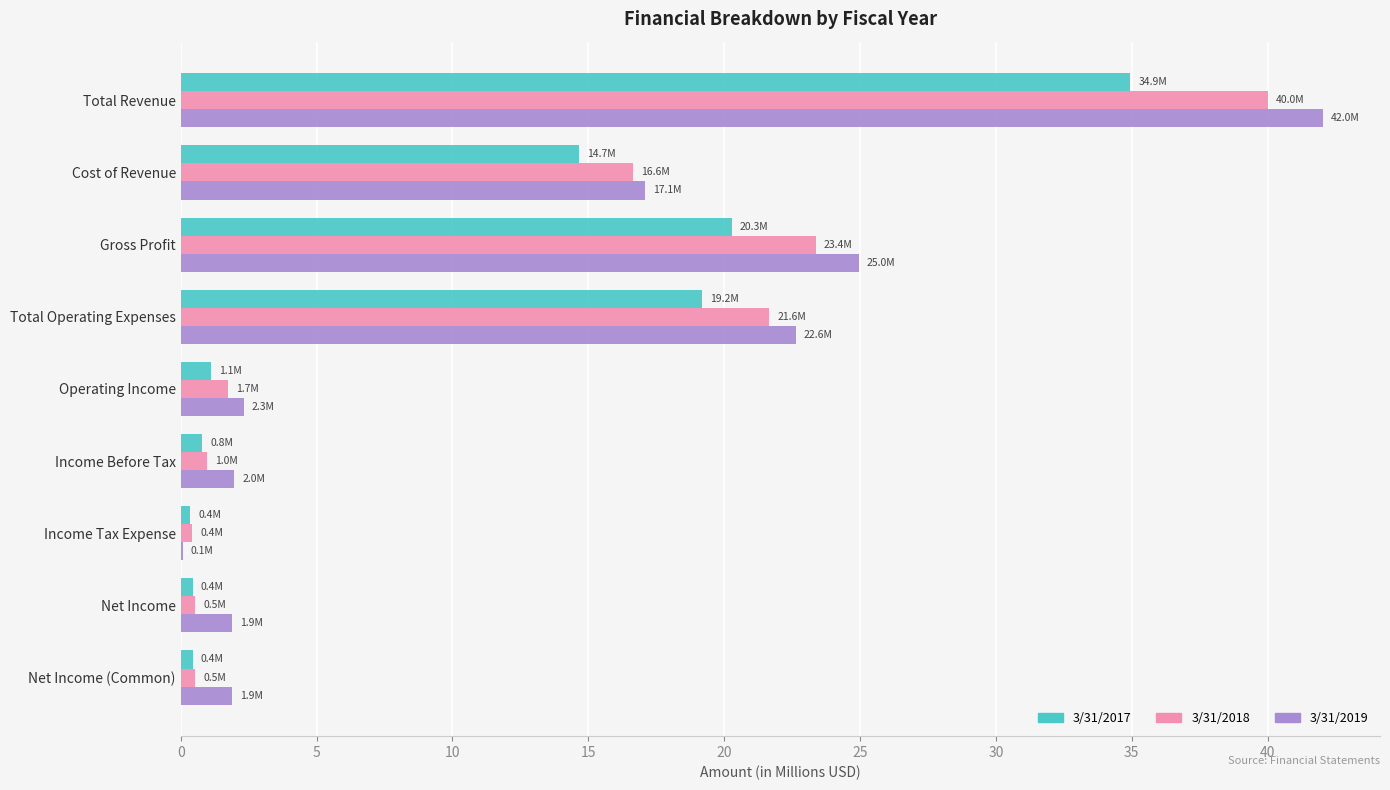

What is the maximum value for 3/31/2018?

40.0